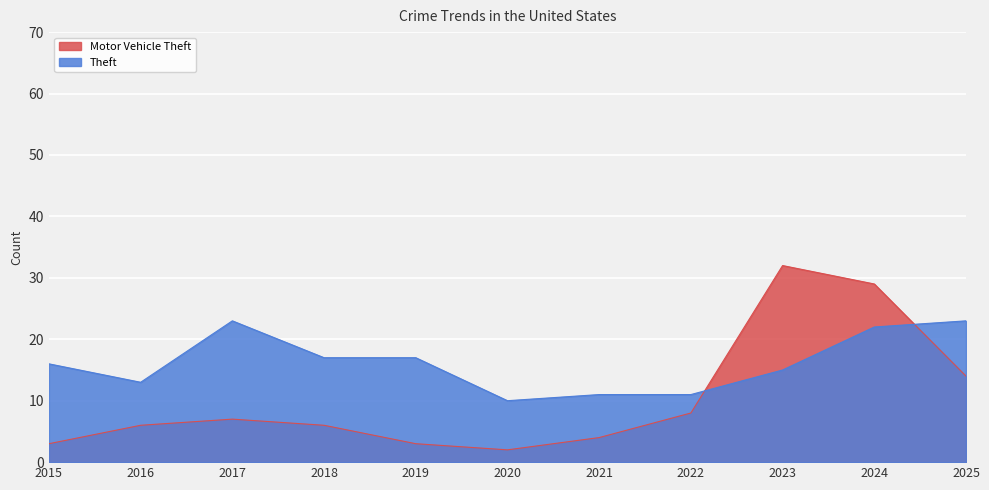

List the series in order of their peak value, lowest first.

Theft, Motor Vehicle Theft